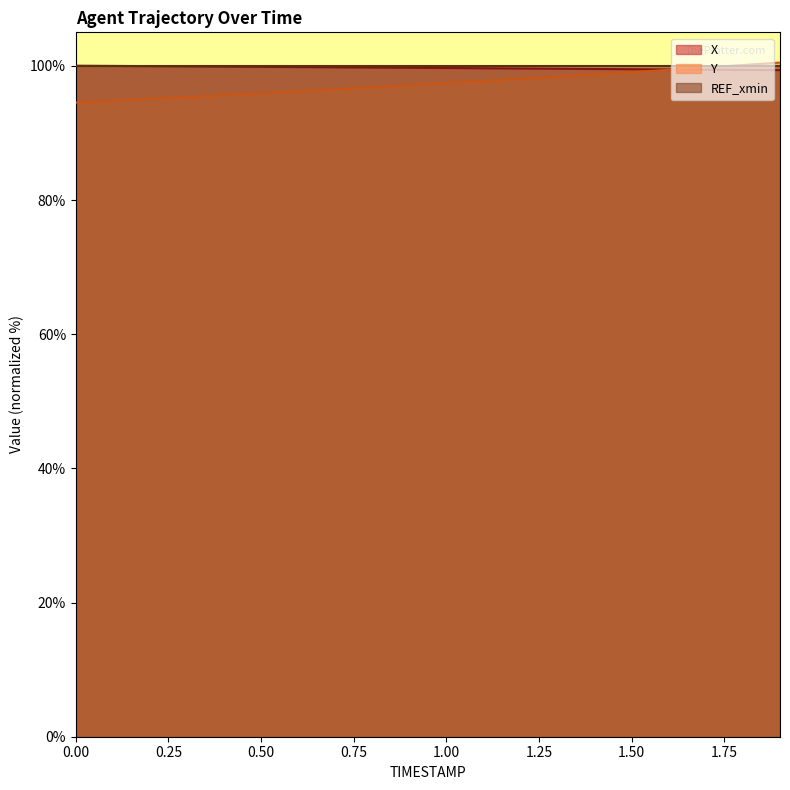

Is the value of X at 1.0 greater than the value of Y at 0.4?

Yes